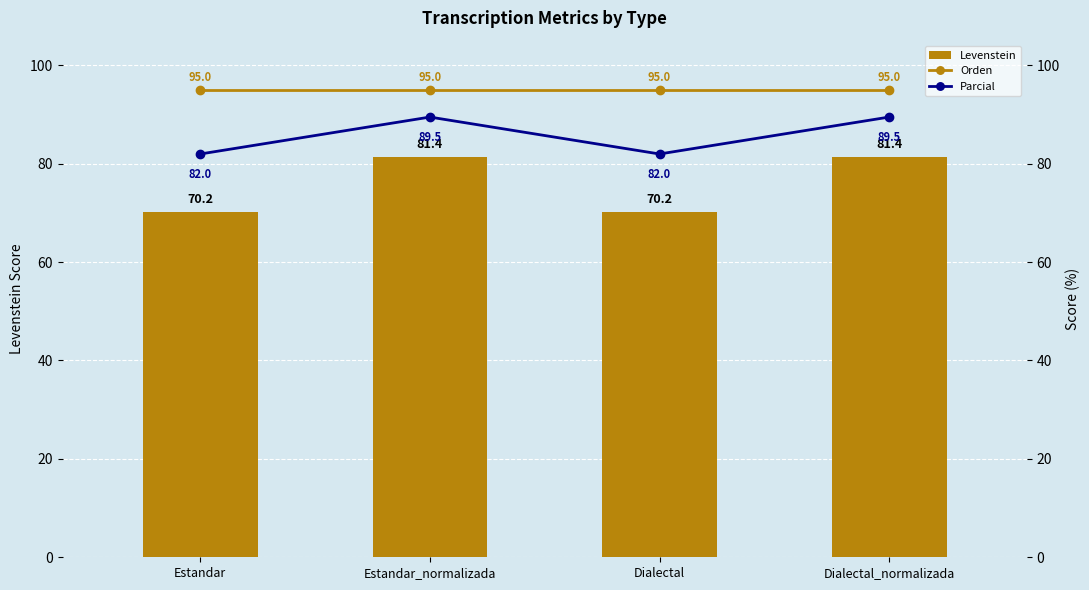

At which label is Orden closest to 95?

Estandar